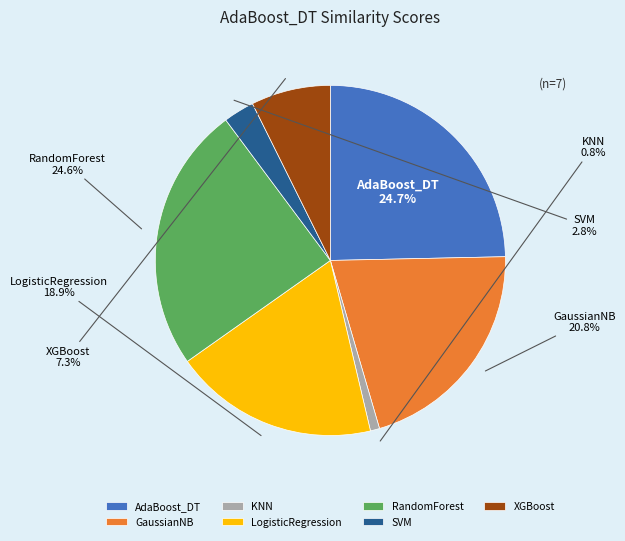

What is the smallest slice in the pie chart?

KNN